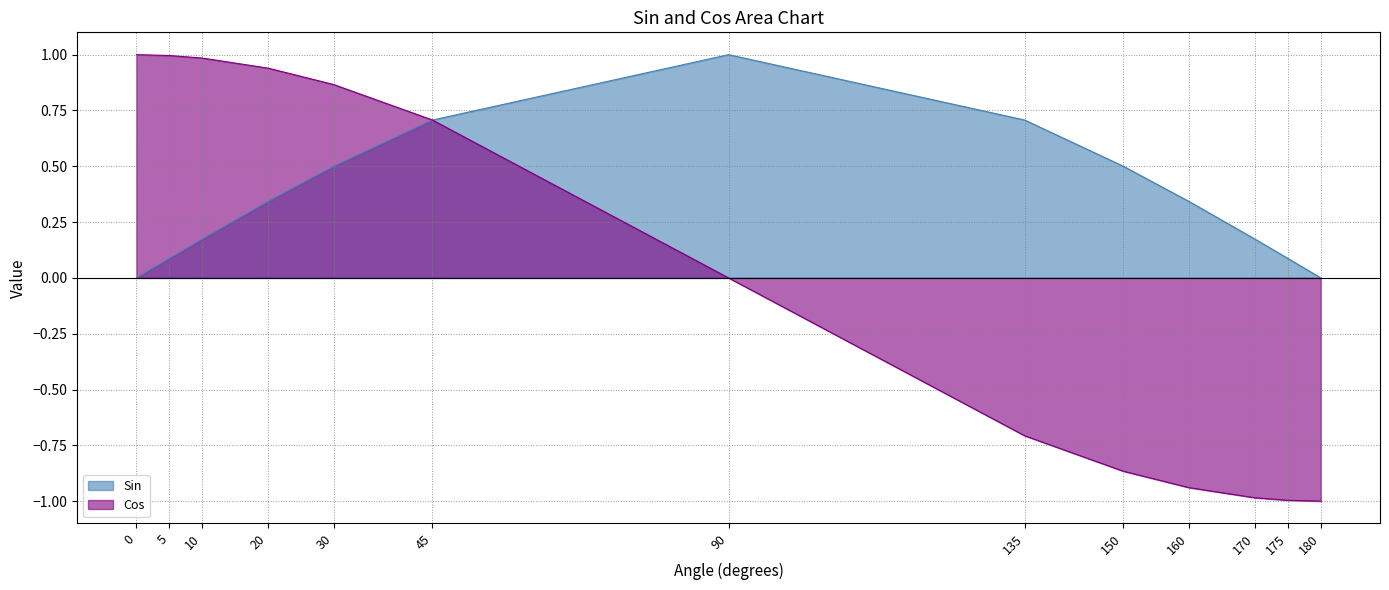

True or false: Cos and Sin cross at least once.

True